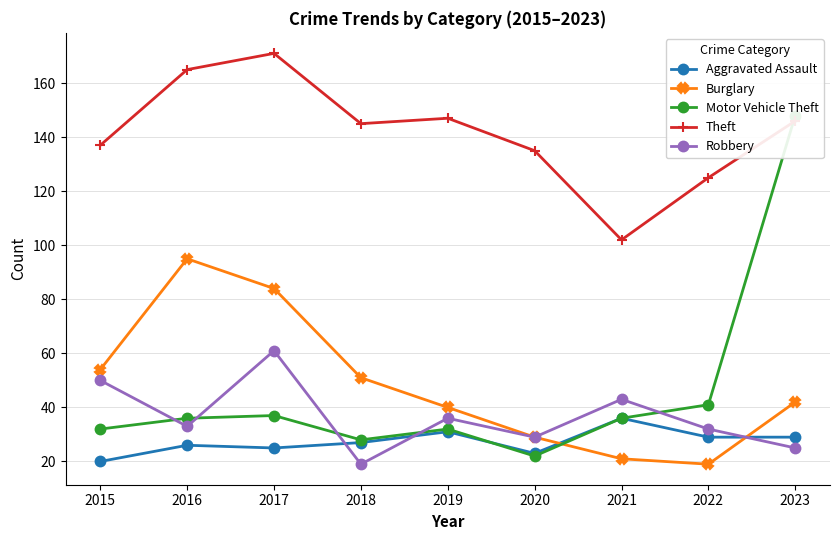

List the labels in order of Robbery value, largest first.

2017, 2015, 2021, 2019, 2016, 2022, 2020, 2023, 2018